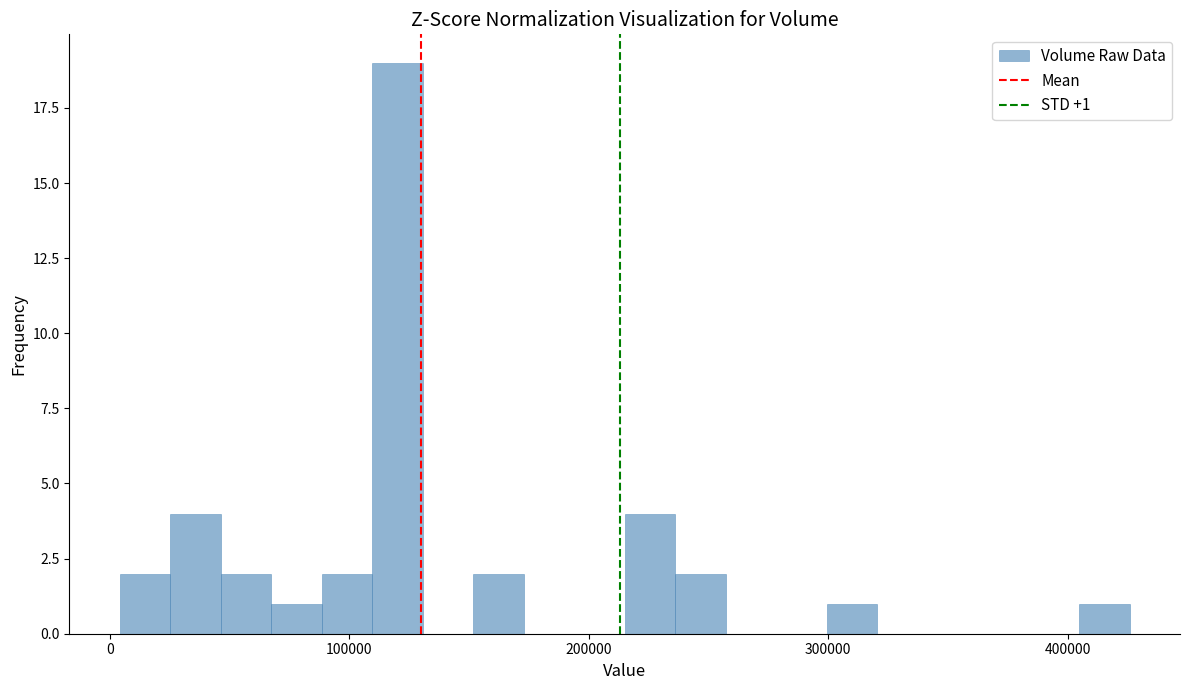

Read against the x-axis, roughly where is the centre of the tallest bar?

120000